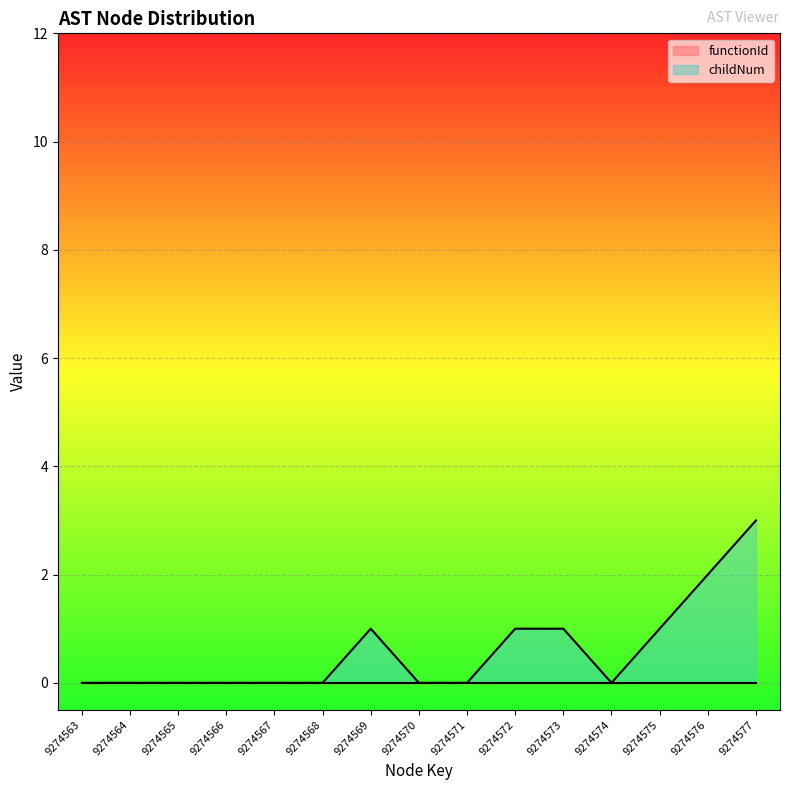

Reading right to left, what are all the values shown in this chart?

3	2	1	0	1	1	0	0	1	0	0	0	0	0	0